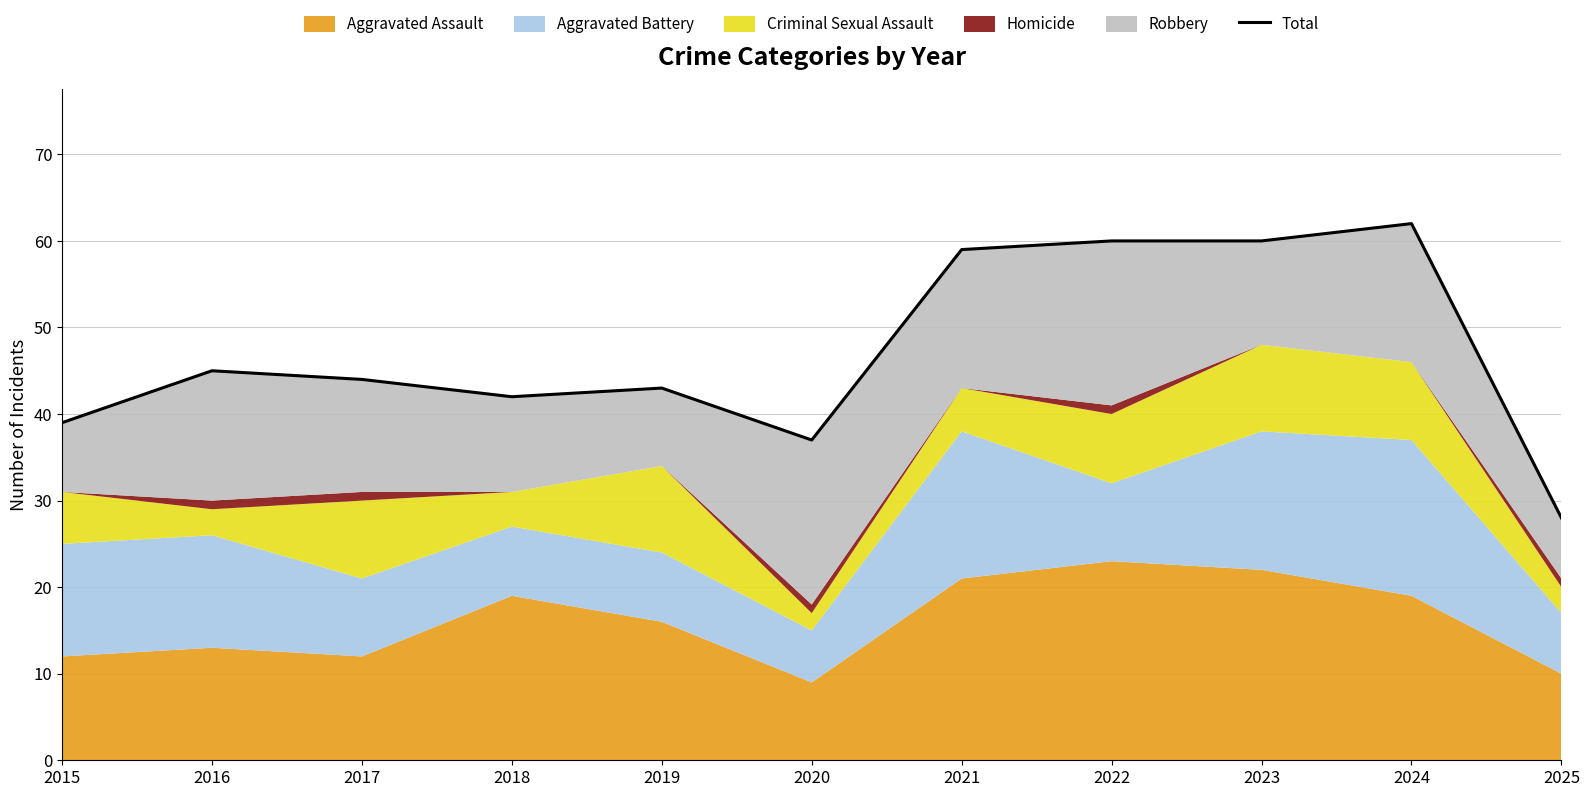

List the labels in order of value, largest first.

2024, 2022, 2023, 2021, 2016, 2017, 2019, 2018, 2015, 2020, 2025